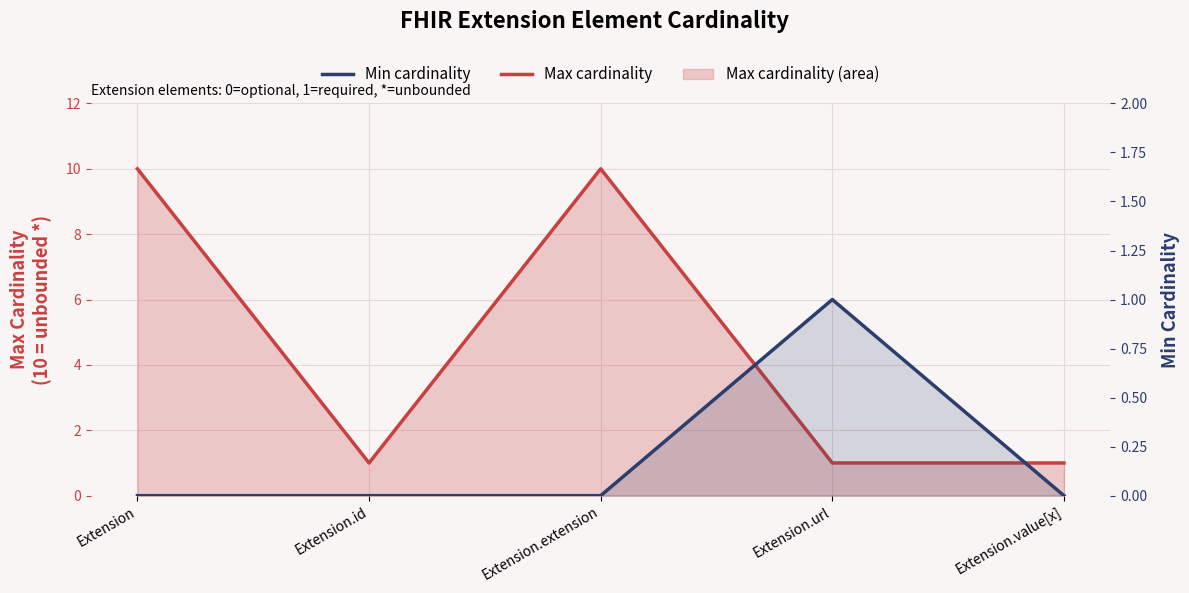

Count the Min cardinality line values in the range 0 to 1.

5